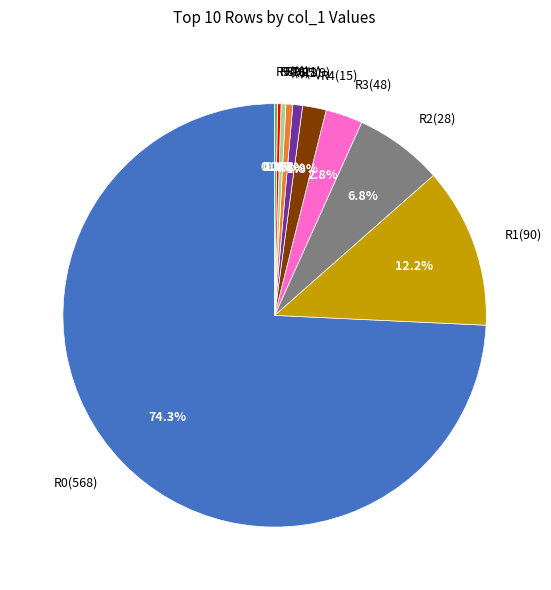

Is there any slice that represents more than half of the pie?

Yes